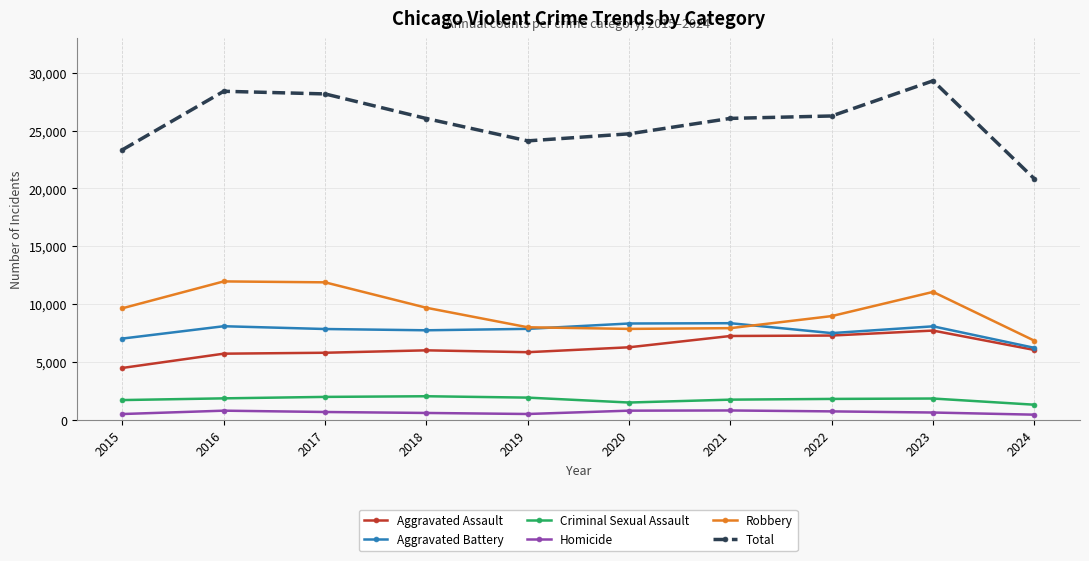

Between 2022 and 2024, which series saw the biggest shift?

Total